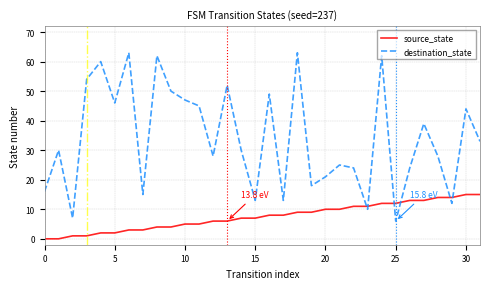

What is the difference between the maximum and minimum values in the source_state series?

15